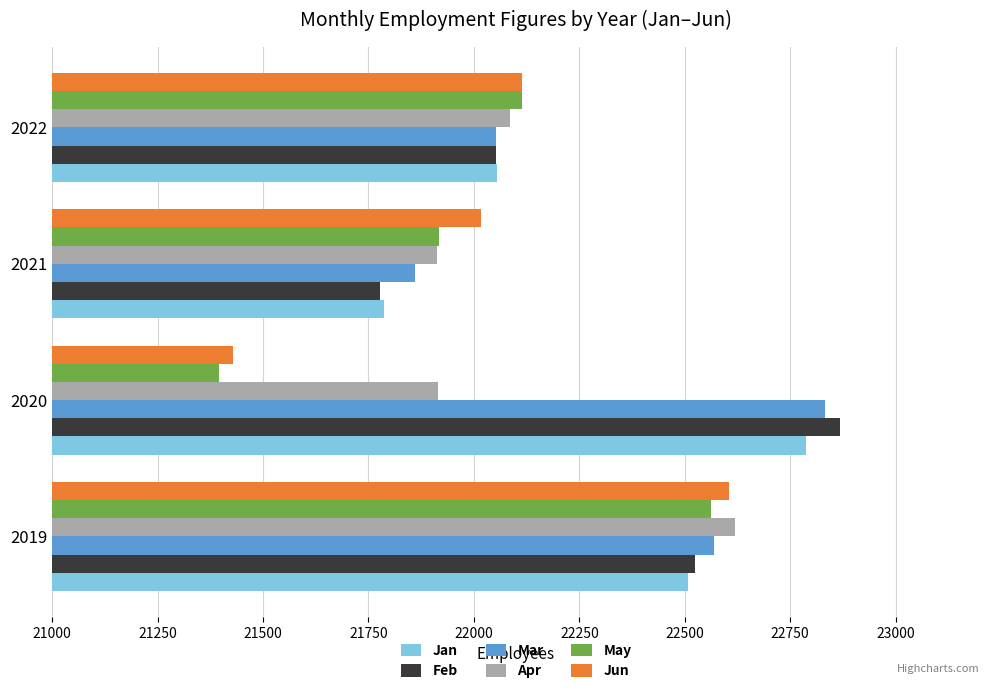

At which label is Mar closest to 22346?

2019